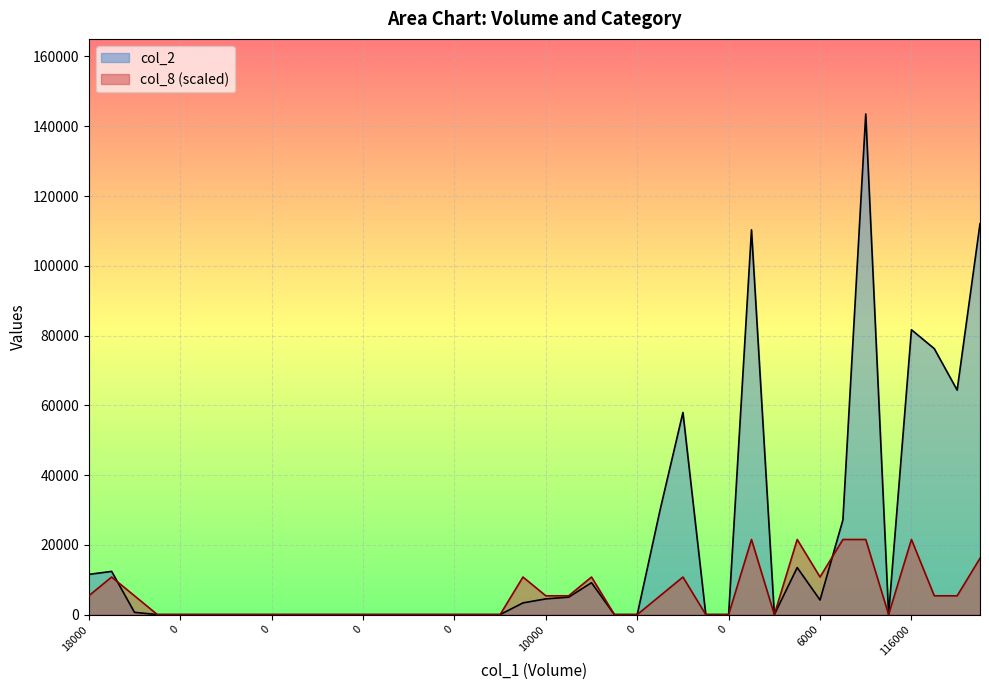

Does the chart display data point markers on the line(s)?

No